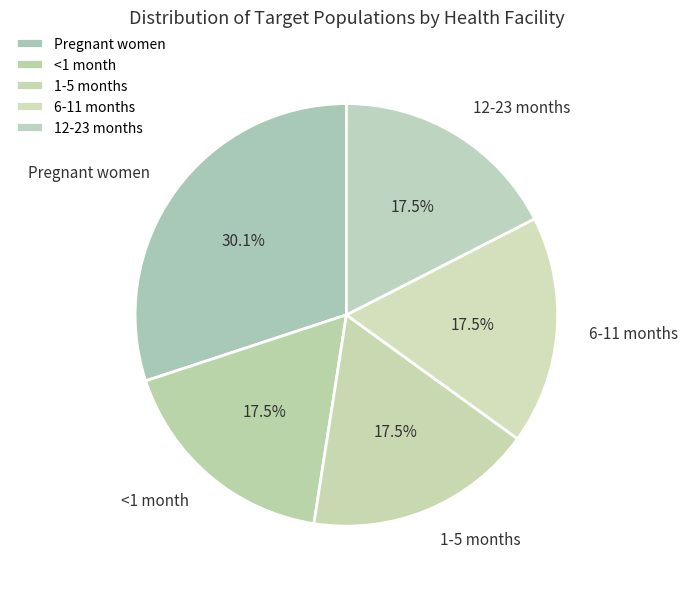

Between Pregnant women and <1 month, which is larger?

Pregnant women